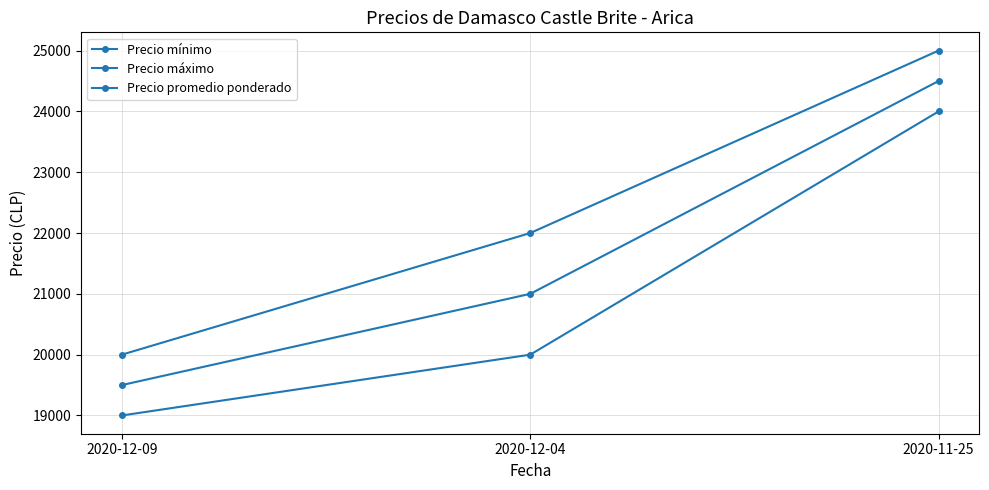

Does the chart have visible grid lines?

Yes